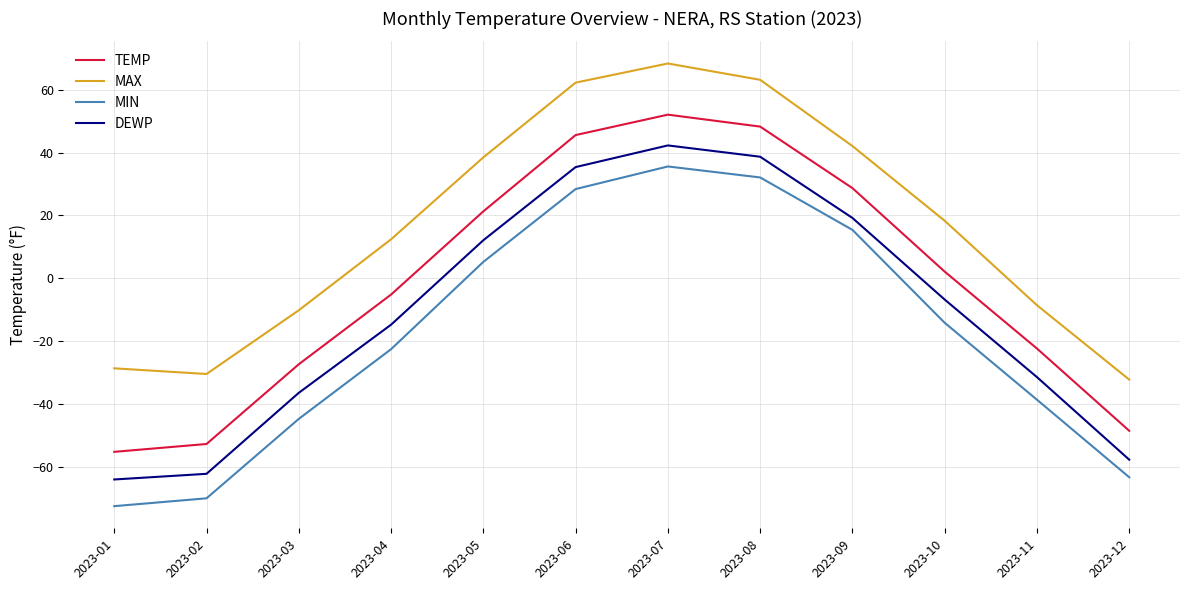

Rank the series by their maximum value, from lowest to highest.

MIN, DEWP, TEMP, MAX